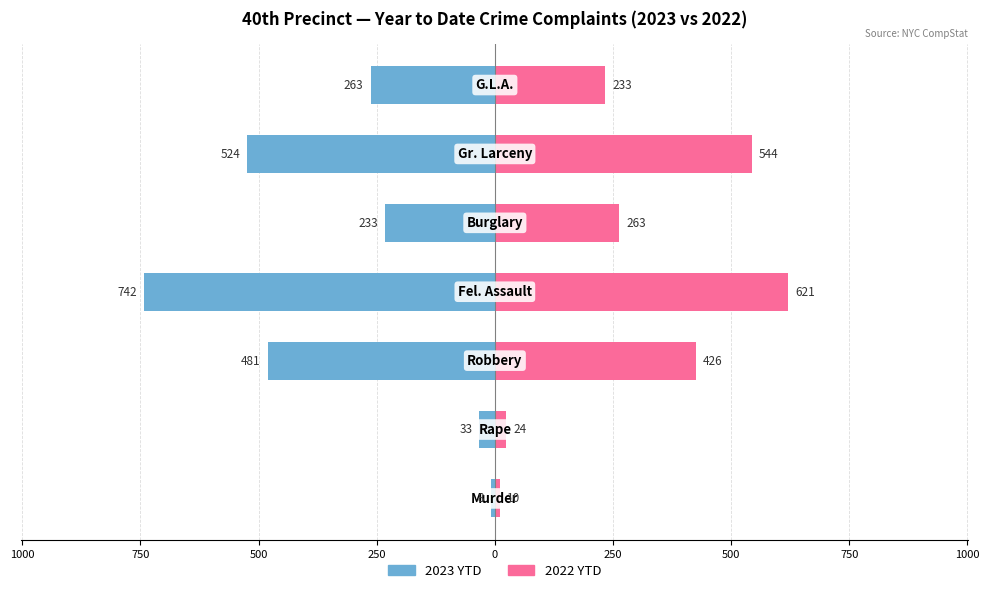

Which has a higher value, 750 or 1000?

1000